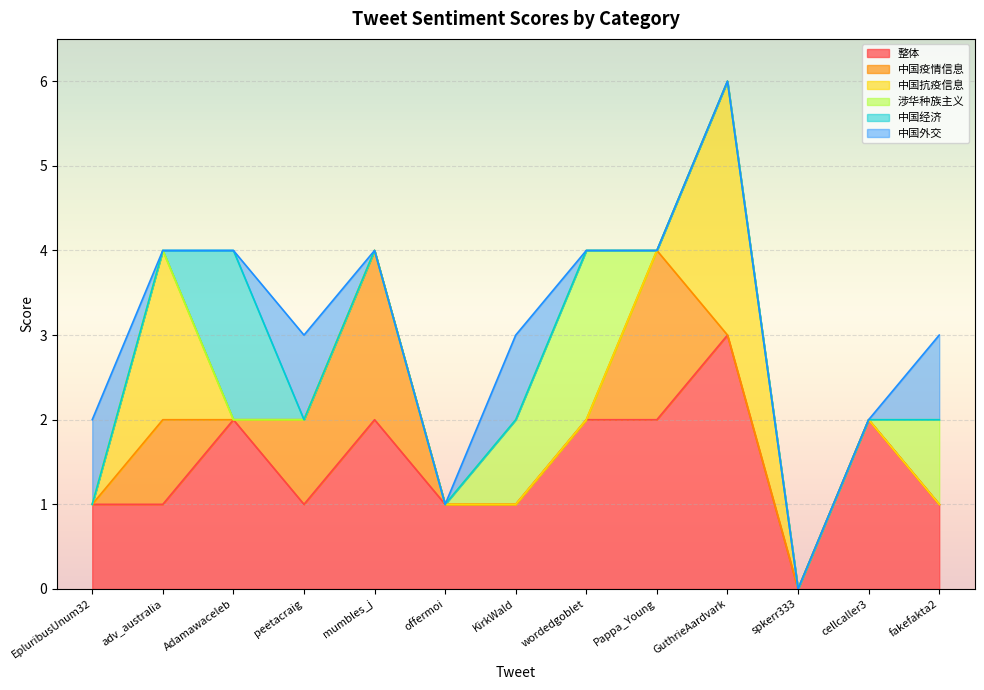

What is the sum of the 涉华种族主义 values at mumbles_j and wordedgoblet?

2